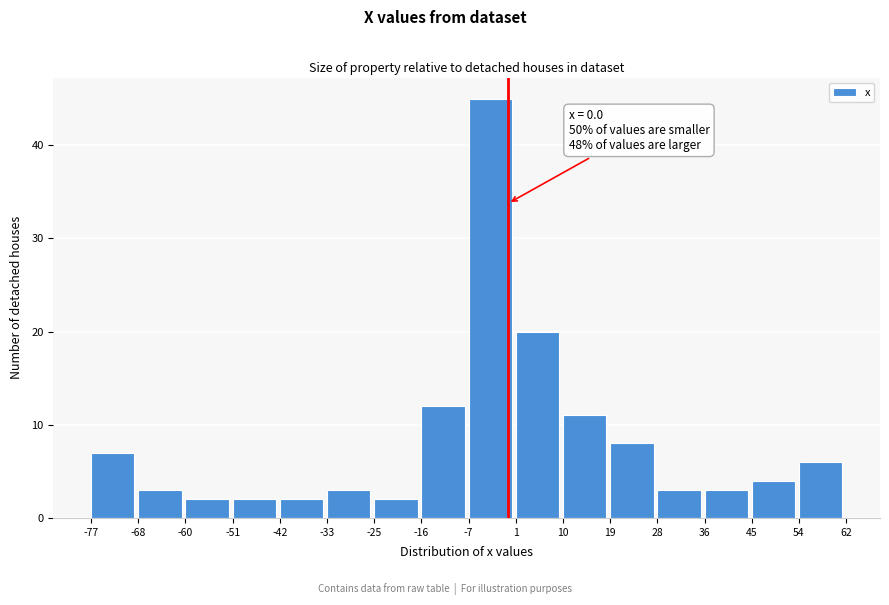

Which range on the x-axis has the tallest bar?

-7 to 1